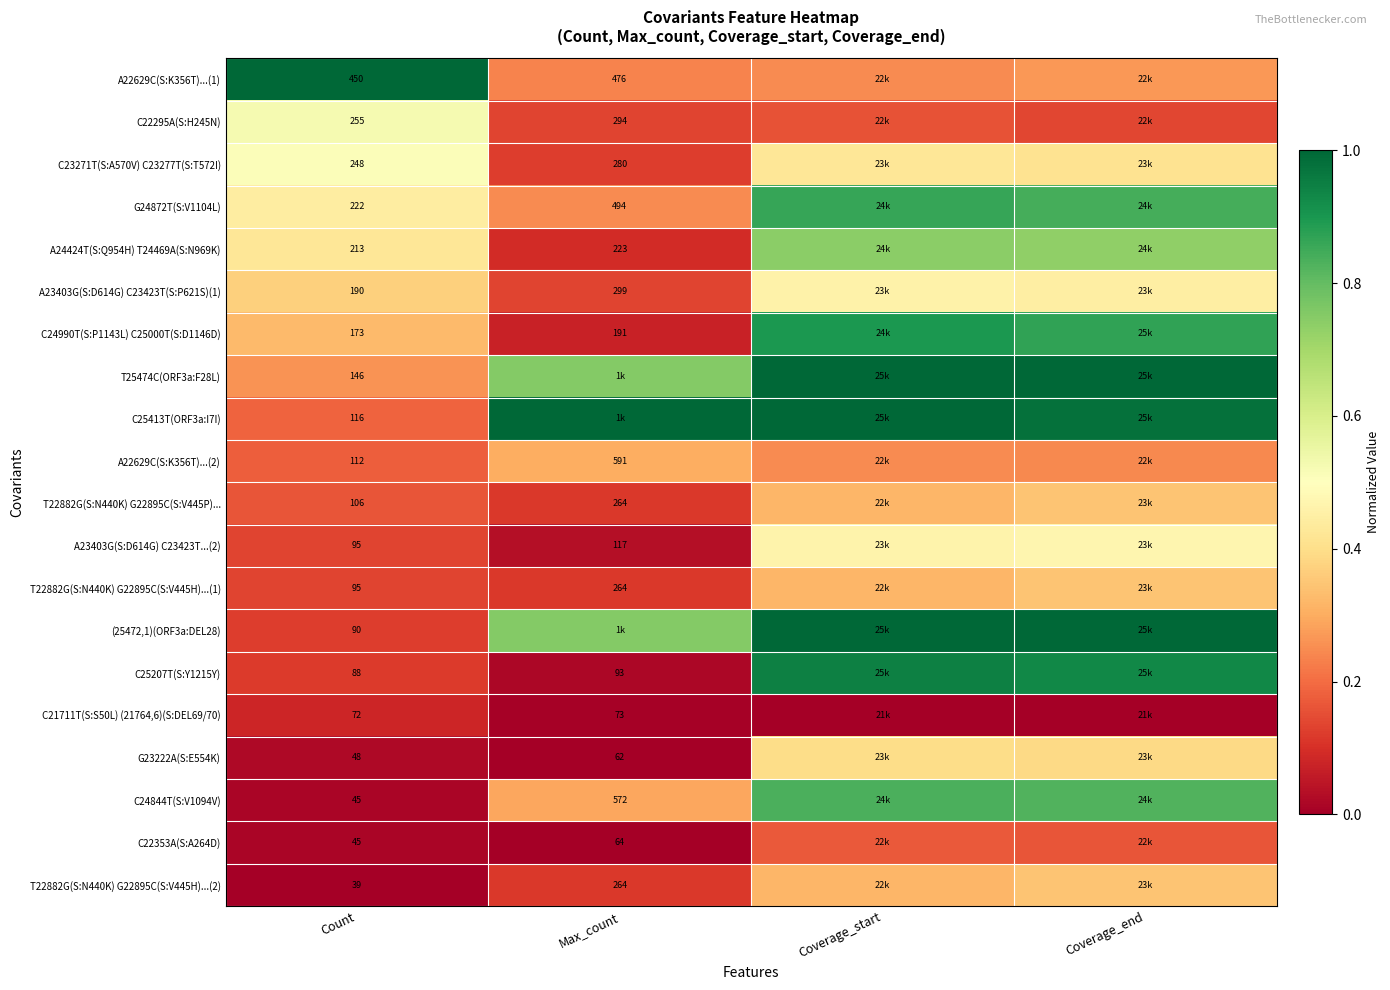

Rank the categories by C25413T(ORF3a:I7I) value from lowest to highest.

Count, Coverage_end, Max_count, Coverage_start